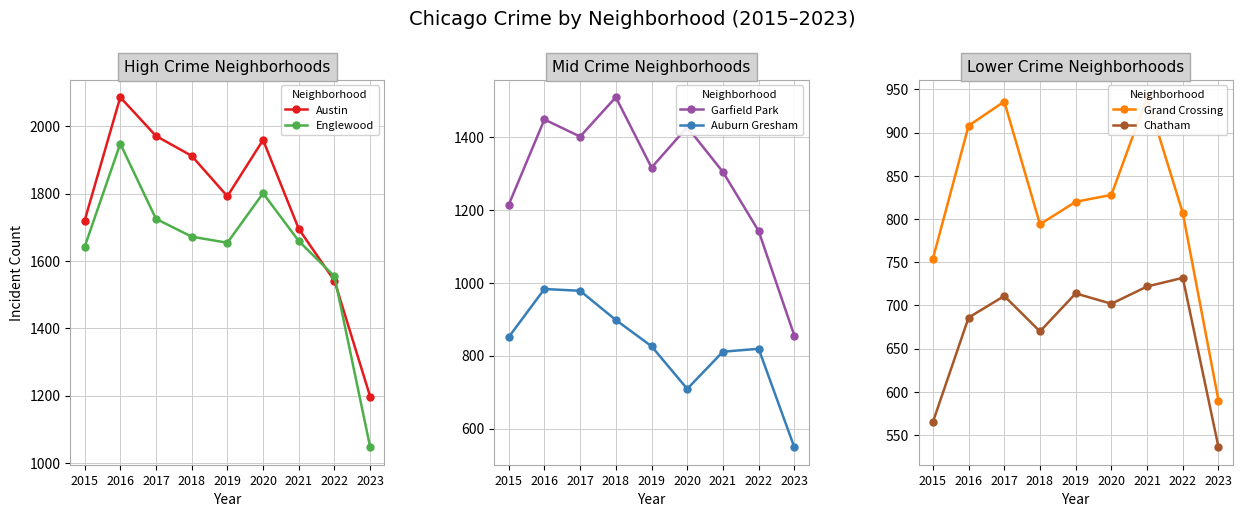

True or false: Garfield Park and Chatham intersect in this chart.

False